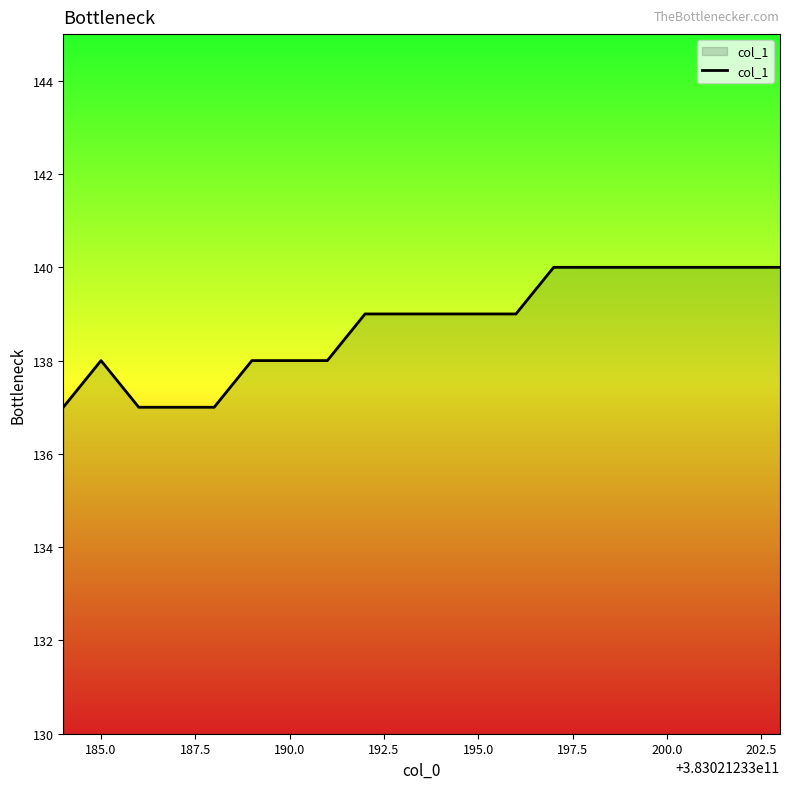

What is the minimum value shown in the chart?

137